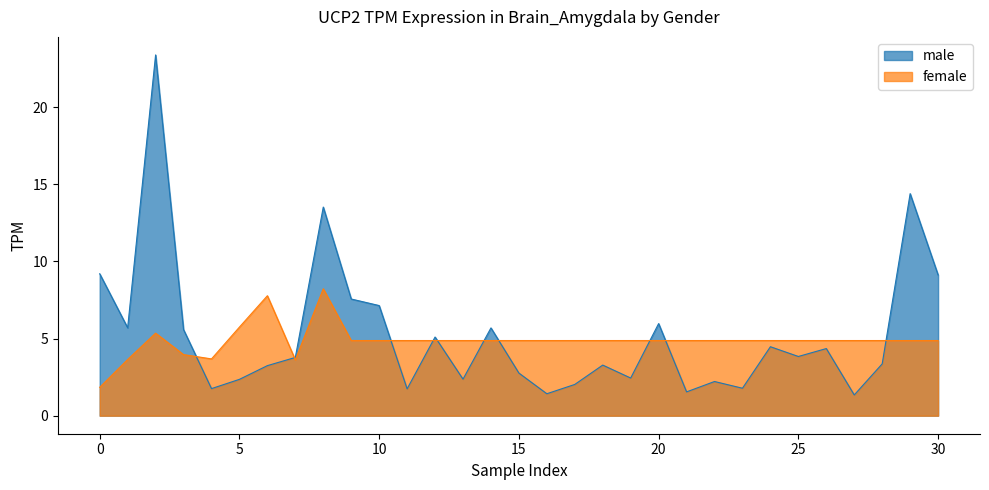

How many lines are shown in the chart?

2